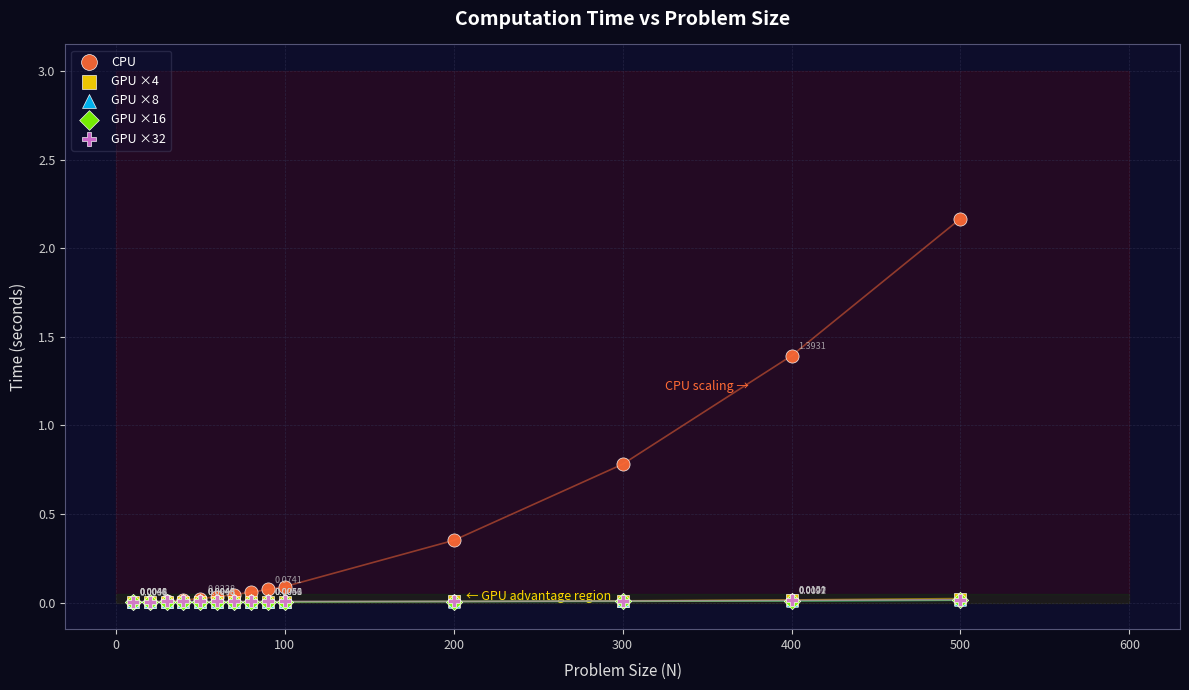

What are all the series names shown in the legend?

CPU, GPU ×4, GPU ×8, GPU ×16, GPU ×32